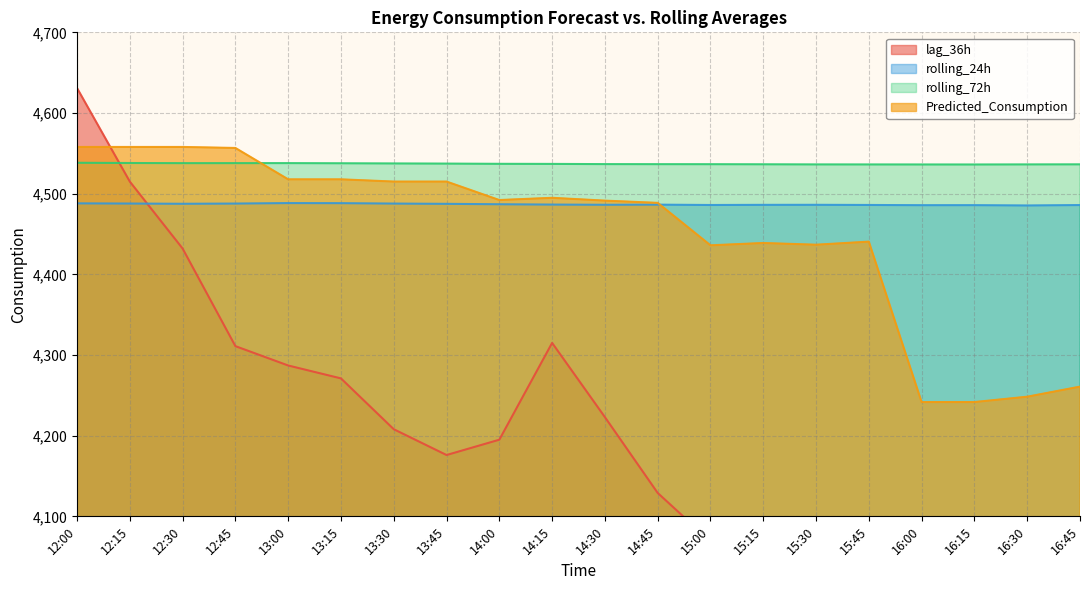

Count the number of categories in the chart.

20